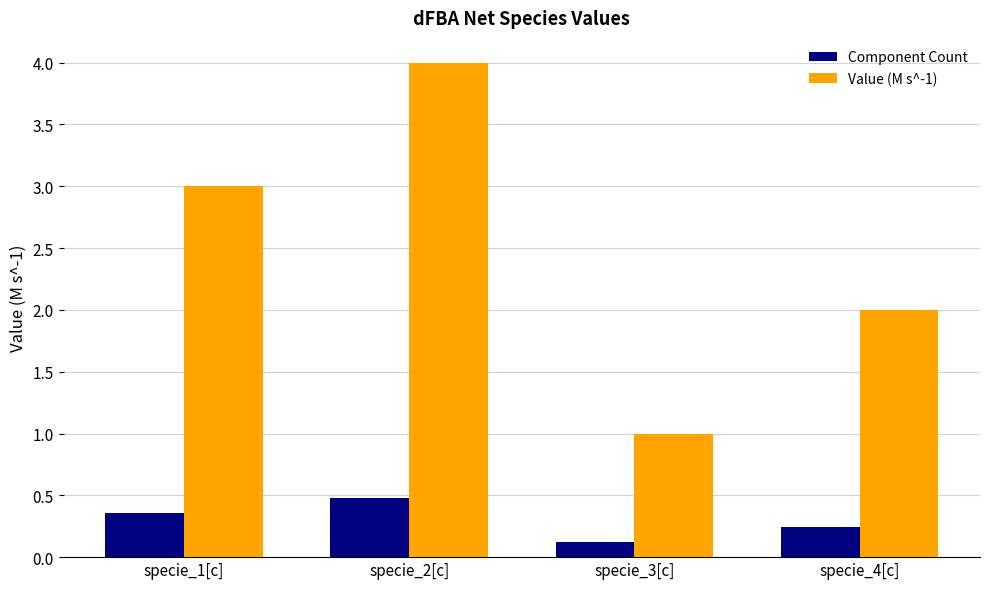

Count the number of categories in the chart.

4